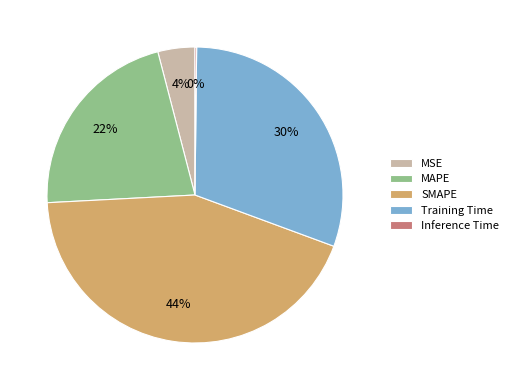

What percentage is the MSE slice, to the nearest percent?

4%